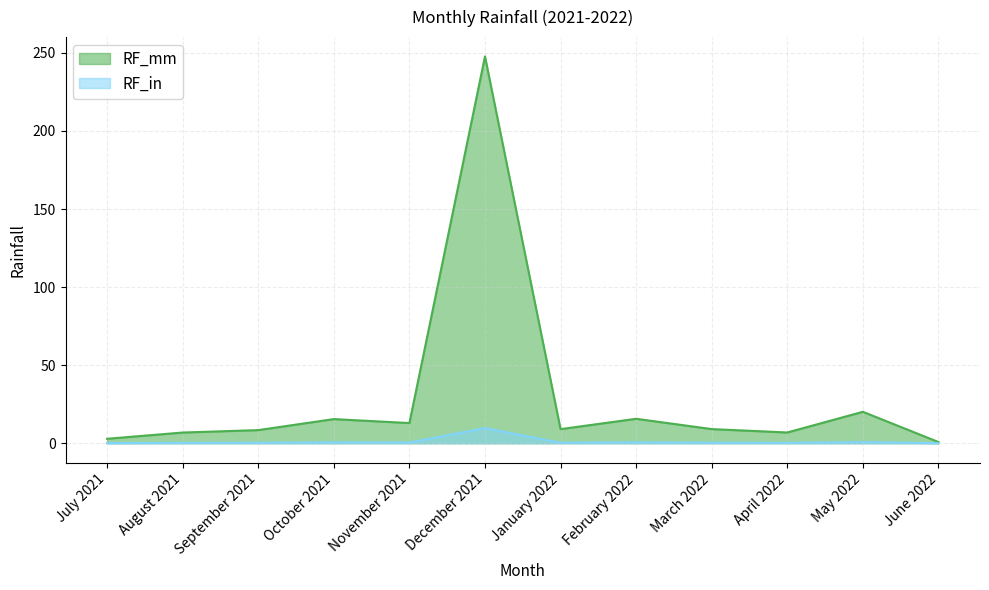

True or false: RF_mm and RF_in cross at least once.

False